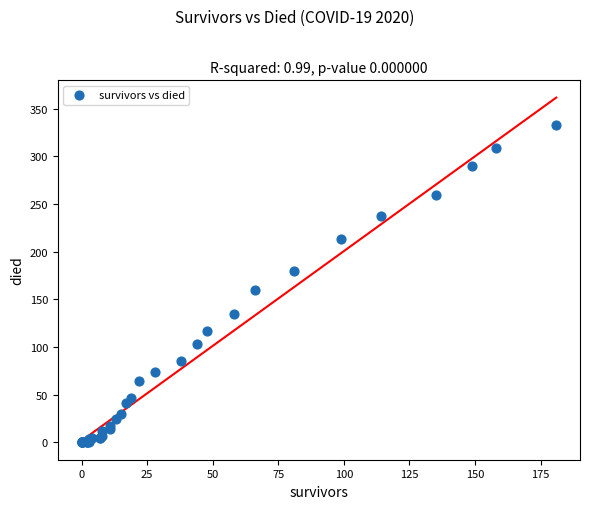

What Y value in the scatter plot is closest to 166?

160